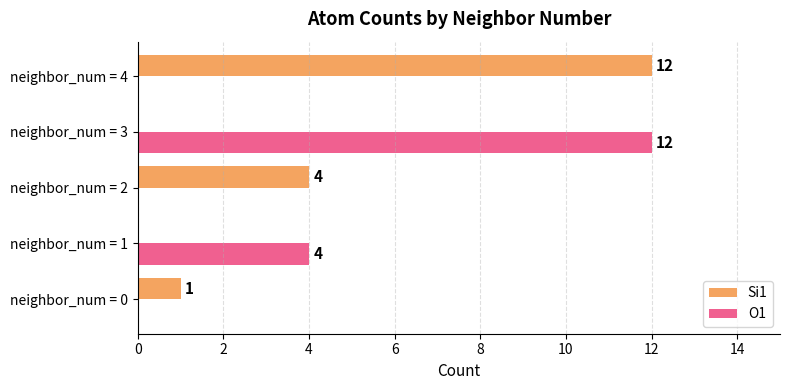

What is the sum of the Si1 values at neighbor_num = 2 and neighbor_num = 1?

4